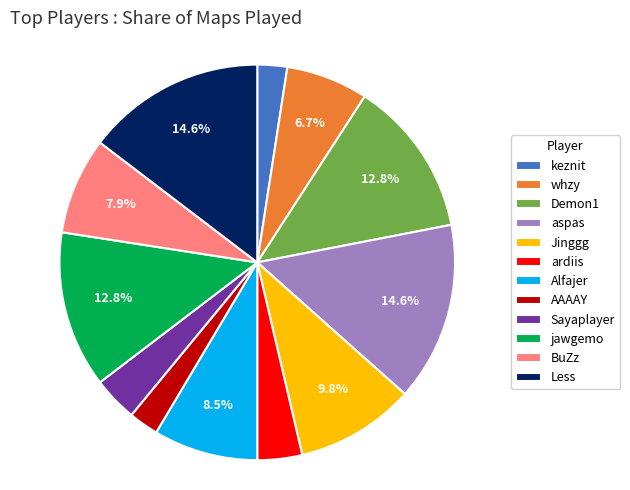

Does AAAAY account for over 50% of the chart?

No